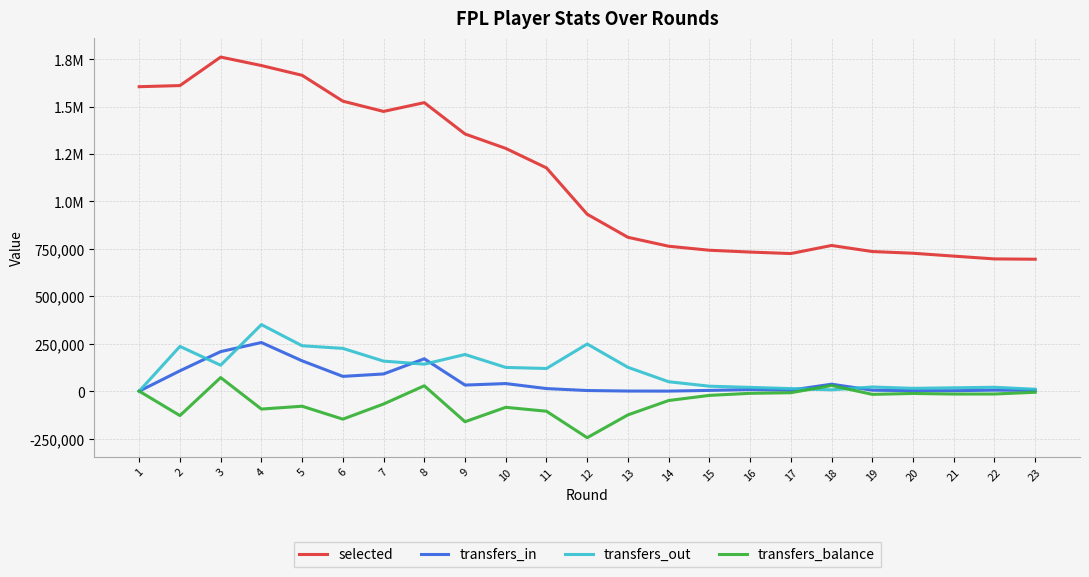

Does the chart have visible grid lines?

Yes